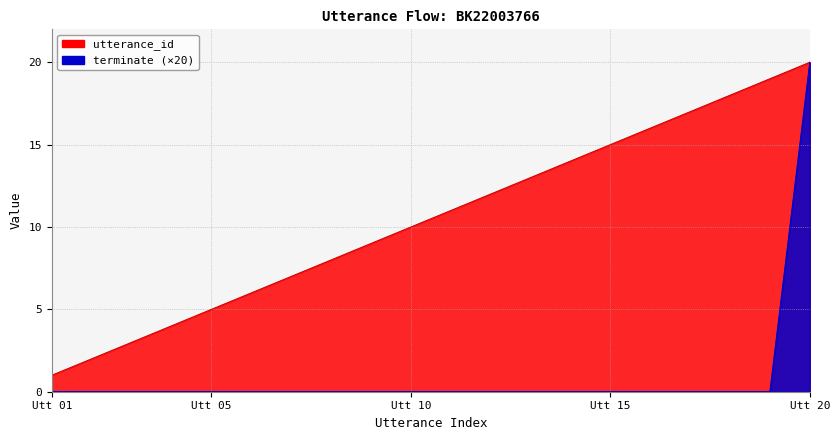

At which label is utterance_id closest to 10?

Utt 10